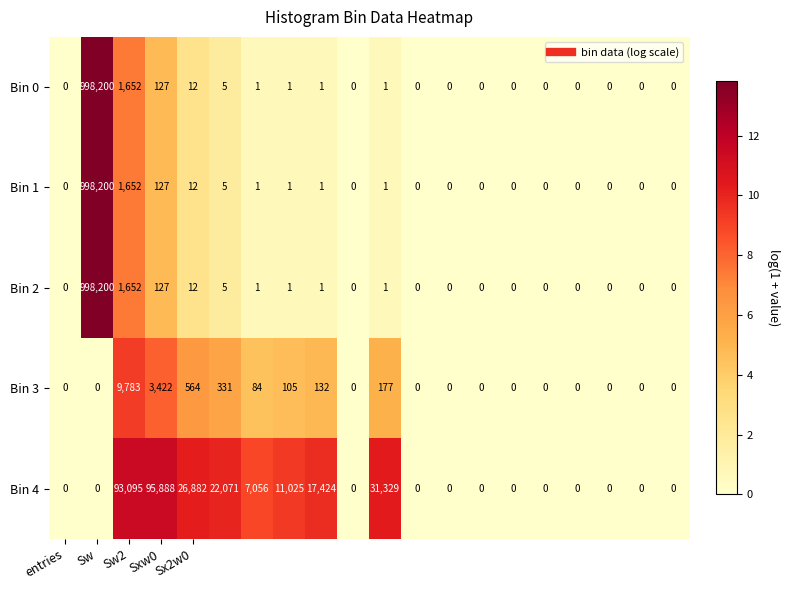

What is the difference between the second highest and second lowest values in the Bin 2 series?

1652